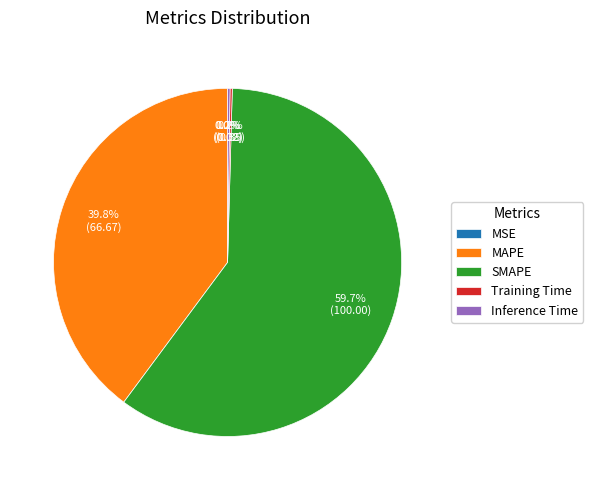

What percentage do MAPE and SMAPE together represent?

99.6%